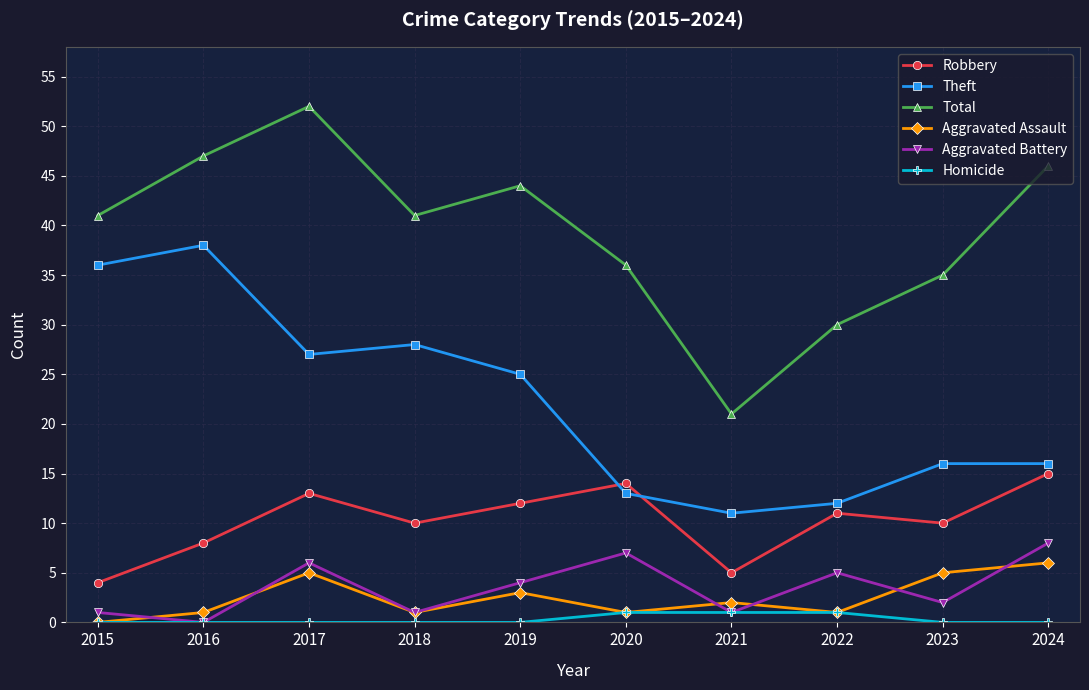

True or false: Aggravated Battery has a value of 2 at 2019.

False